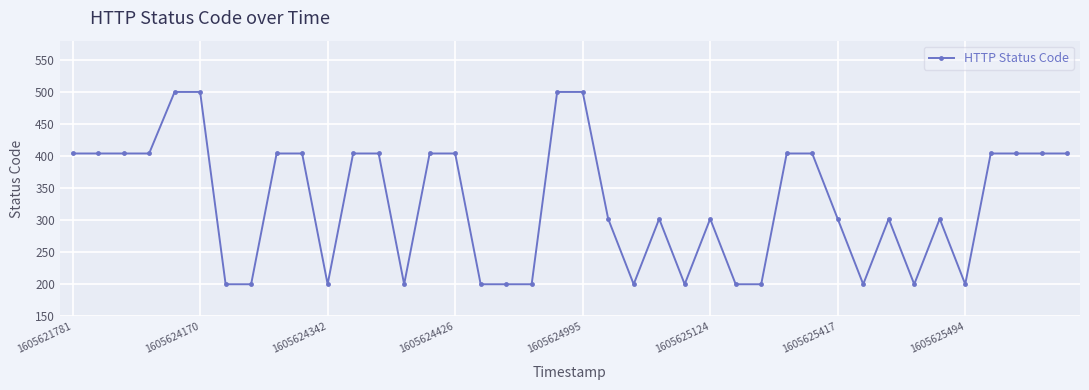

Count the values in the range 200 to 404.

36